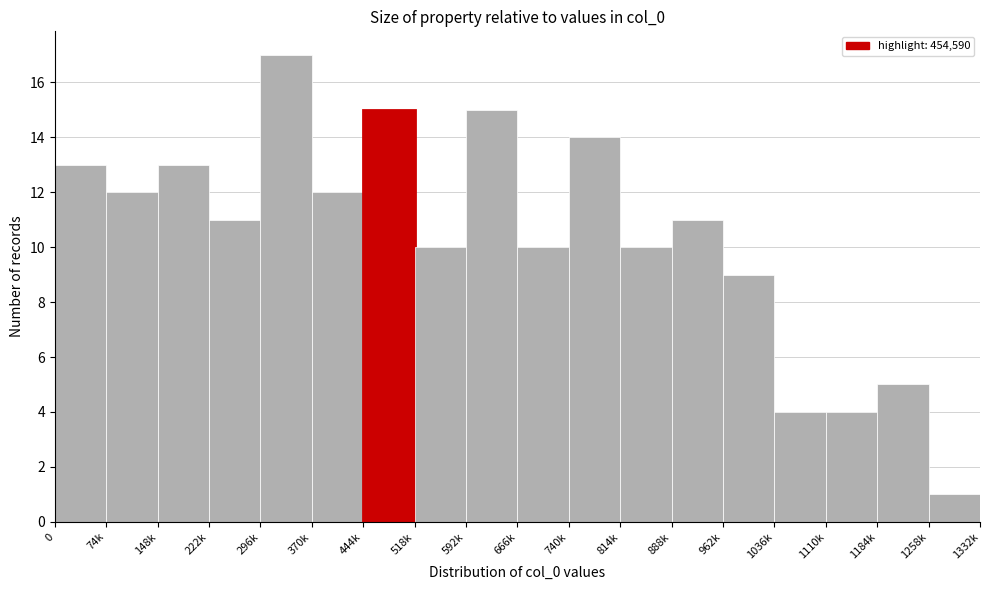

Reading left to right, what are all the values shown in this chart?

13	12	13	11	17	12	15	10	15	10	14	10	11	9	4	4	5	1